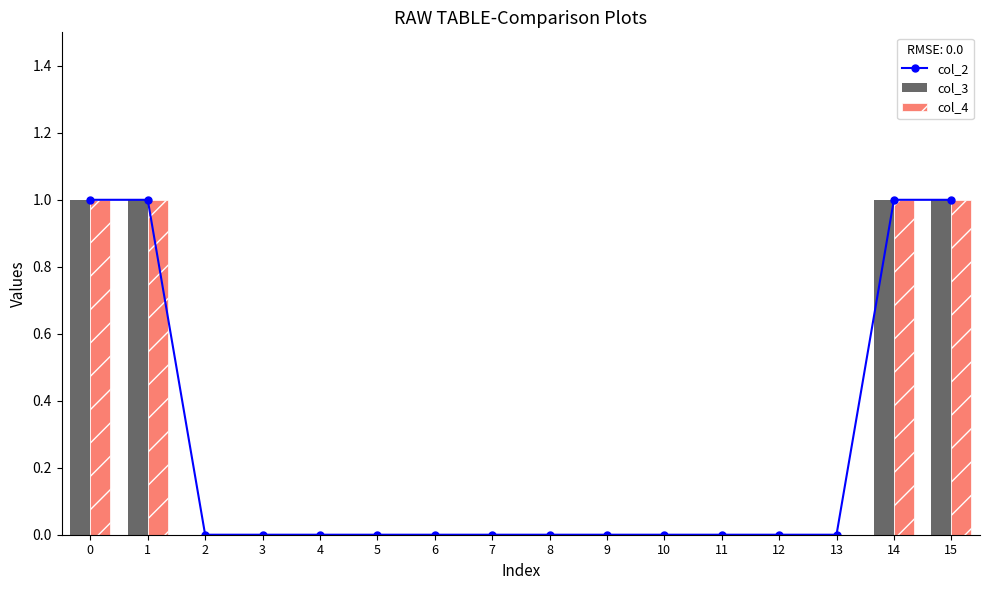

How many values in col_4 are above zero?

4